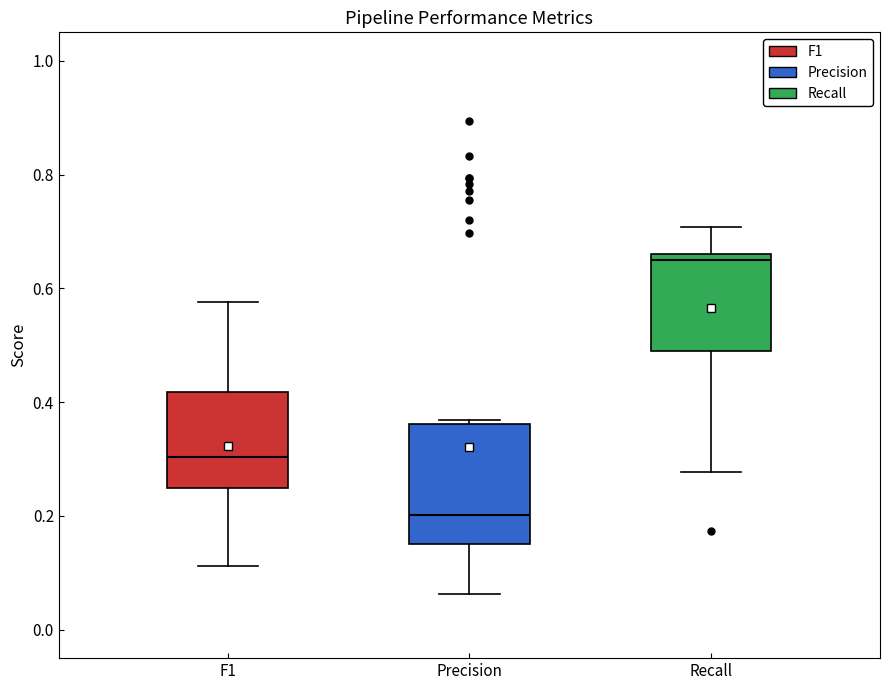

Where is the upper edge of the box for Recall on the y-axis? The values are not printed on the chart, so give them approximately, as read against the axis.

0.66